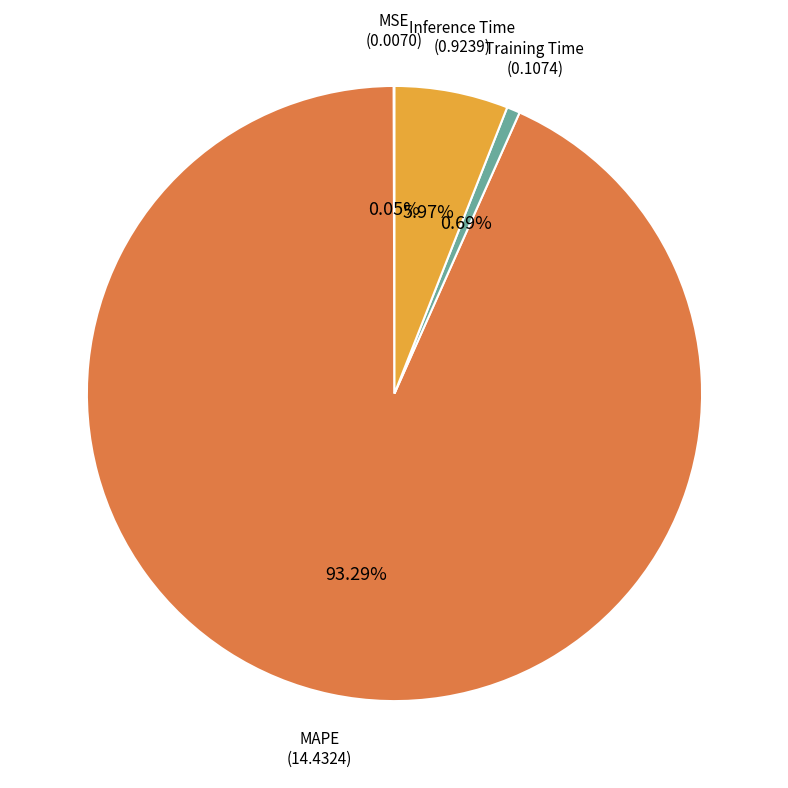

Which slice is the largest?

MAPE